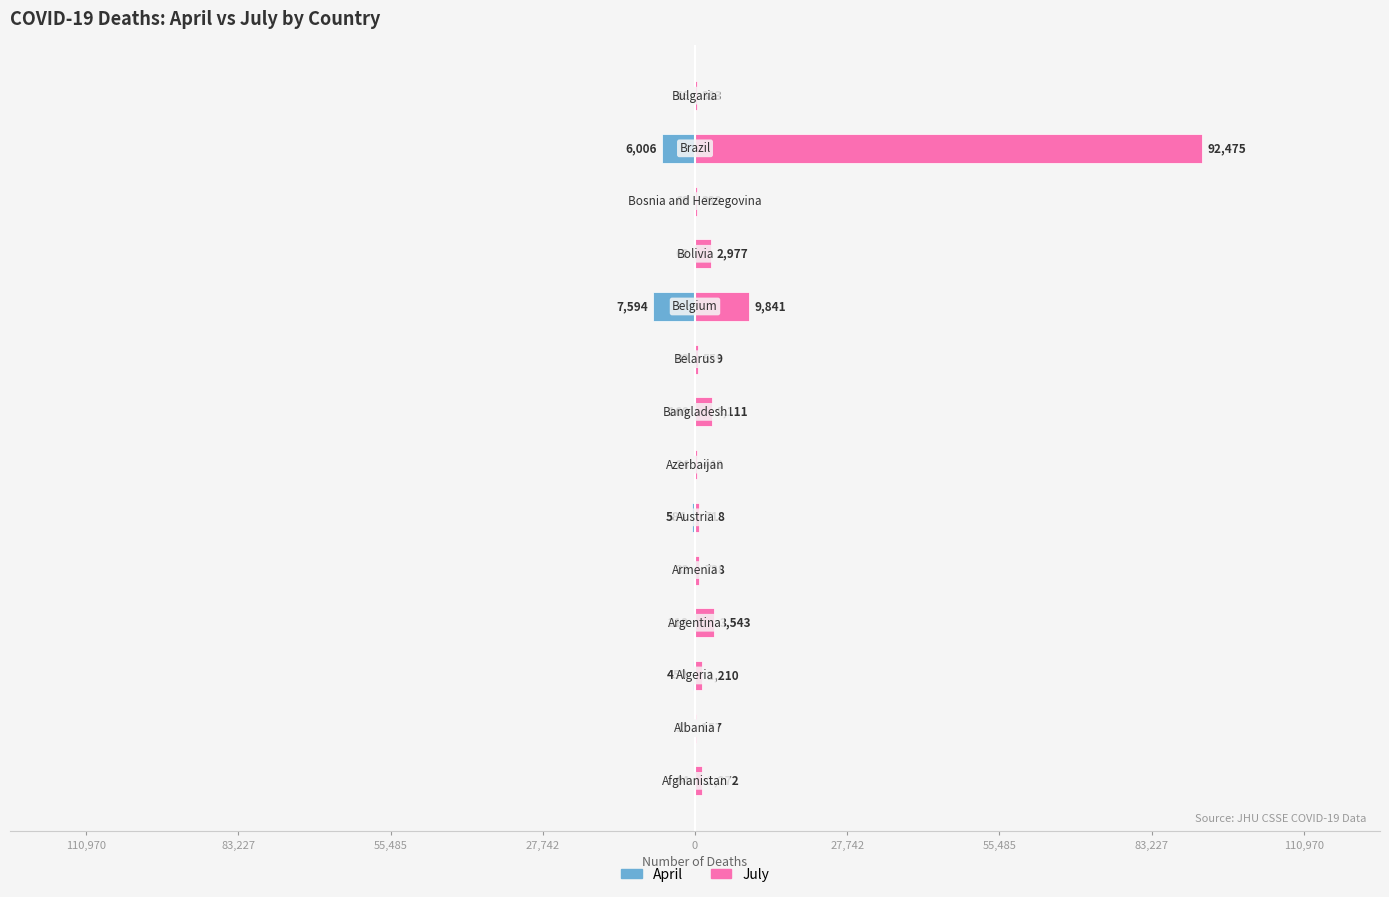

At 27,742, list the series in order from smallest to largest.

April, July